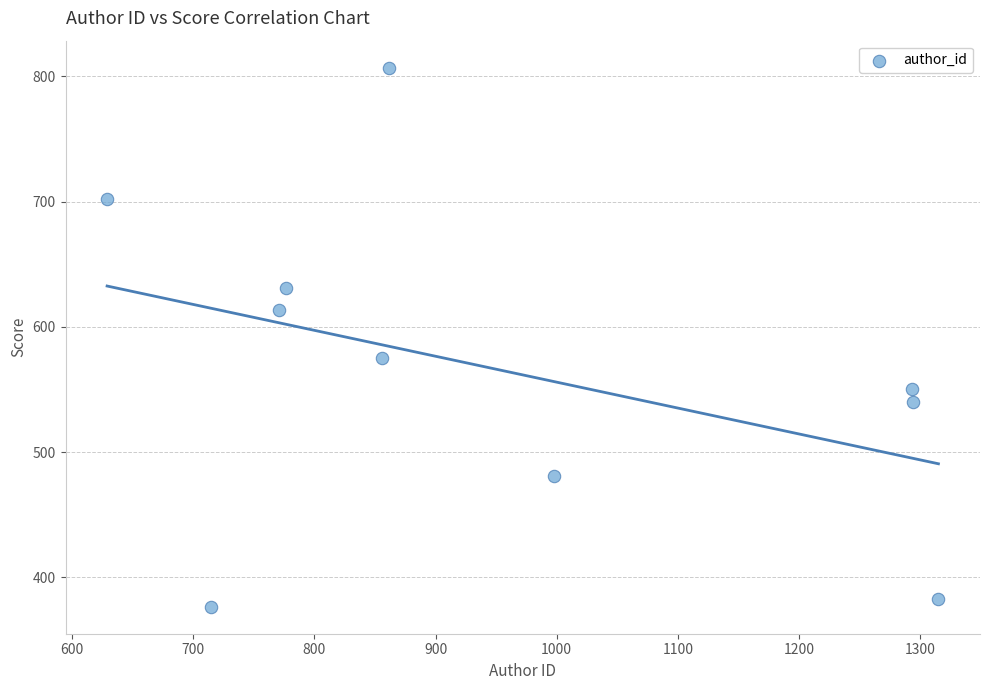

What is the average X value?

951.0